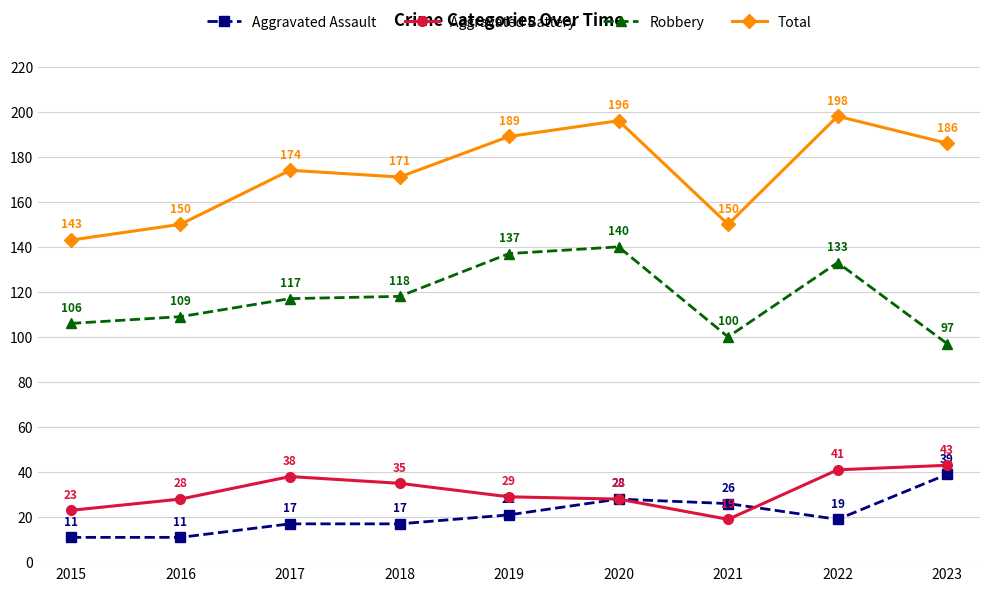

How many interior local valleys does the Aggravated Battery series have?

1